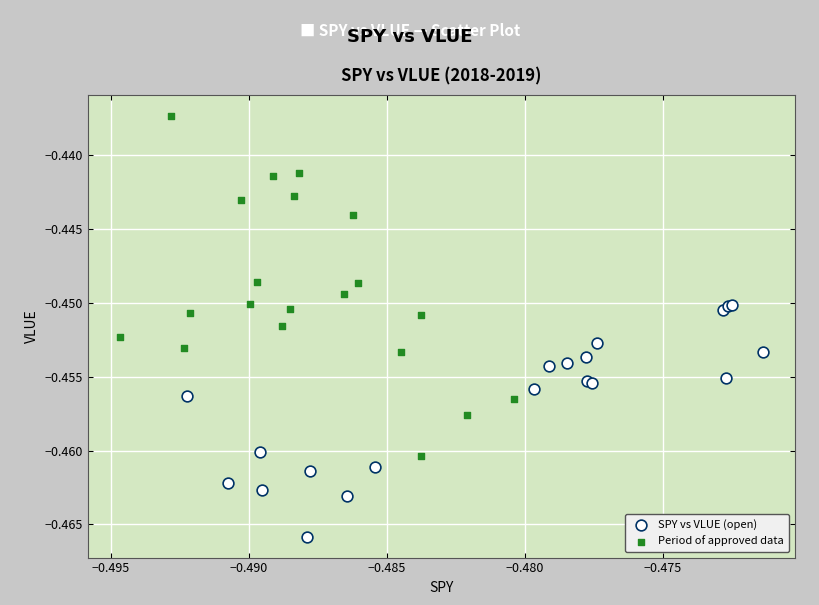

Which series reaches the minimum Y coordinate?

SPY vs VLUE (open)